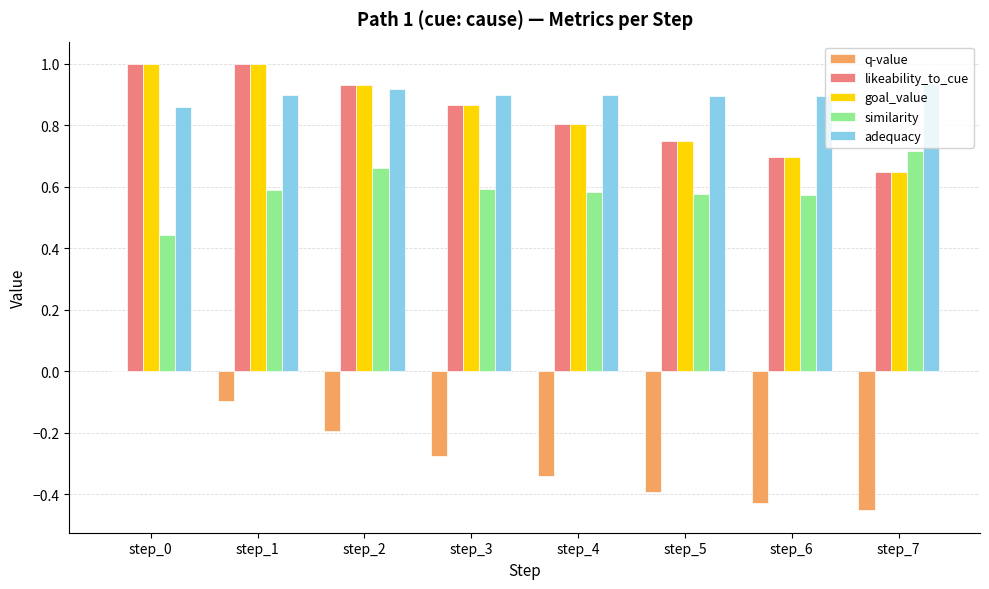

True or false: likeability_to_cue has a value of 0.2 at step_7.

False